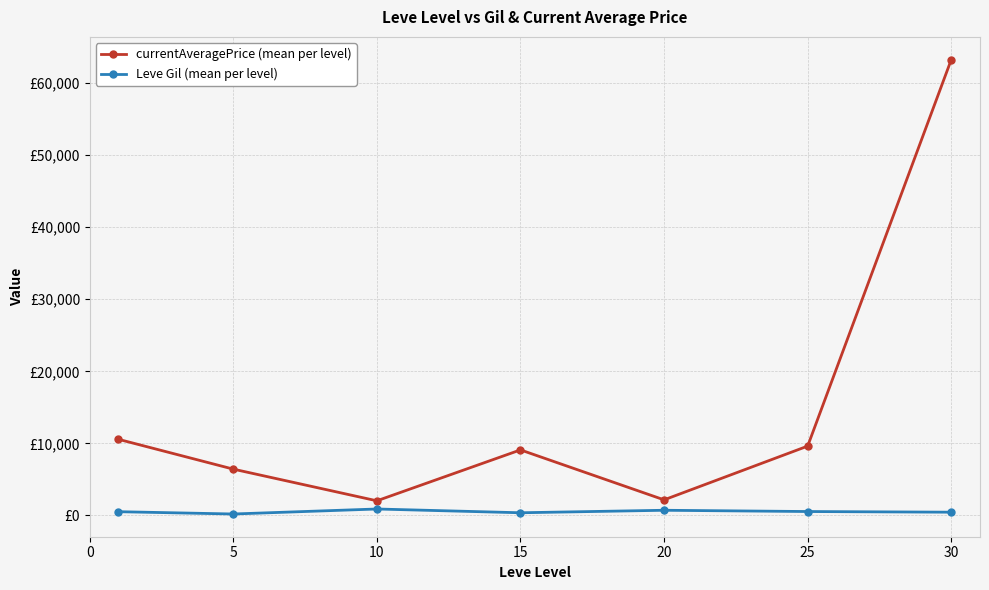

What are all the series names shown in the legend?

currentAveragePrice (mean per level), Leve Gil (mean per level)